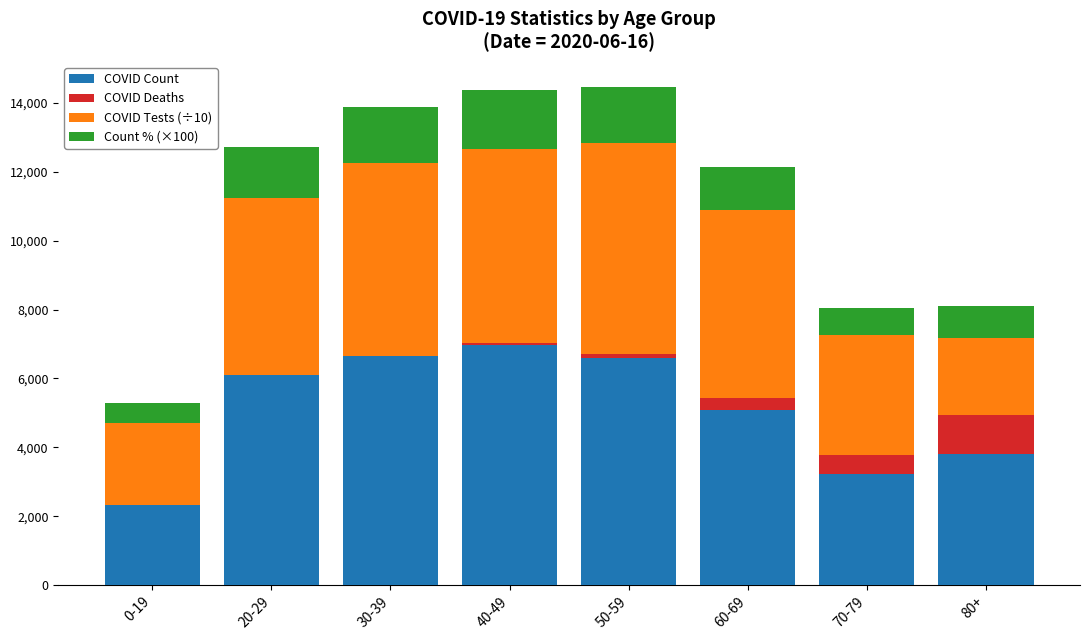

What is the difference between the COVID Count values at 40-49 and 80+?

3177.0